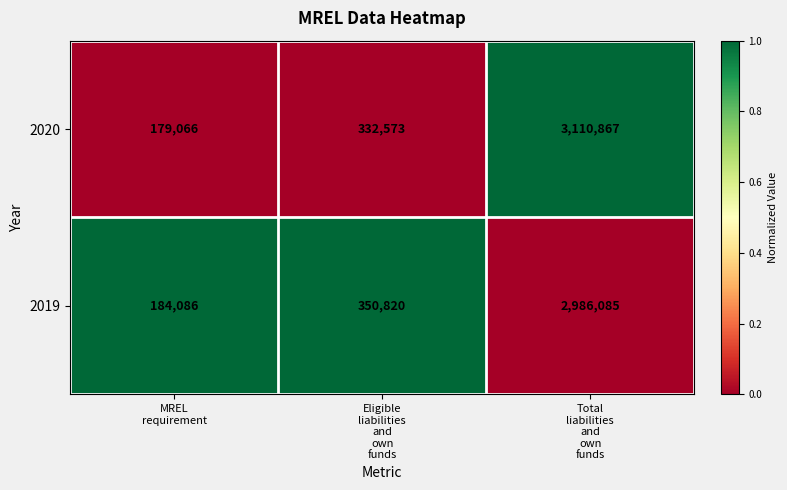

Which series has the largest range (max minus min)?

2020